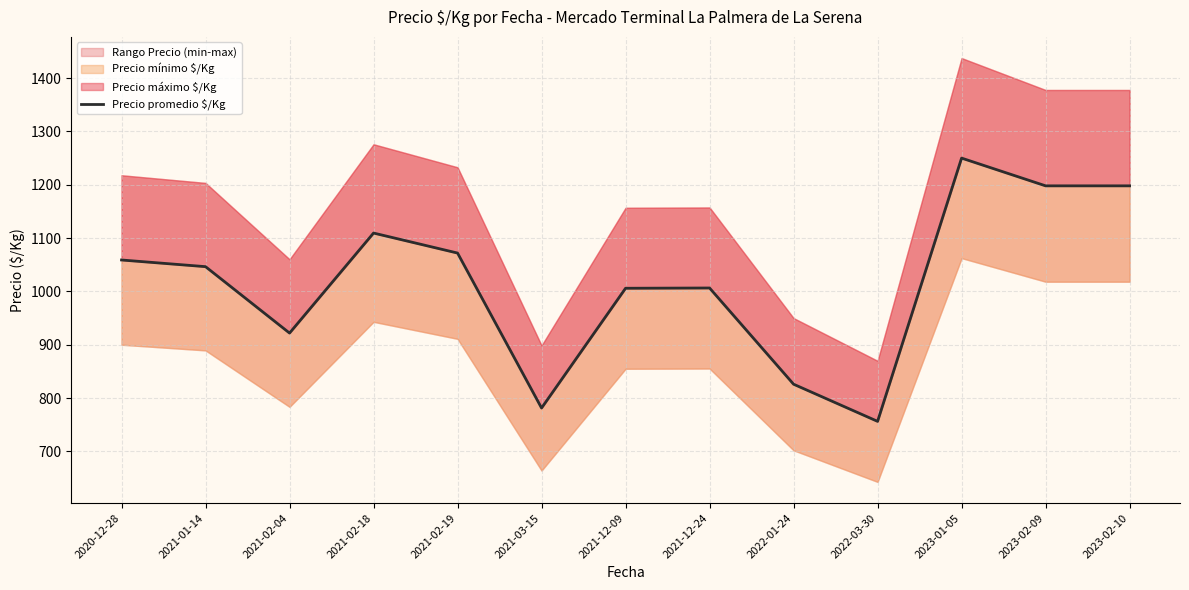

Rank the categories by value from highest to lowest.

2023-01-05, 2023-02-09, 2023-02-10, 2021-02-18, 2021-02-19, 2020-12-28, 2021-01-14, 2021-12-24, 2021-12-09, 2021-02-04, 2022-01-24, 2021-03-15, 2022-03-30